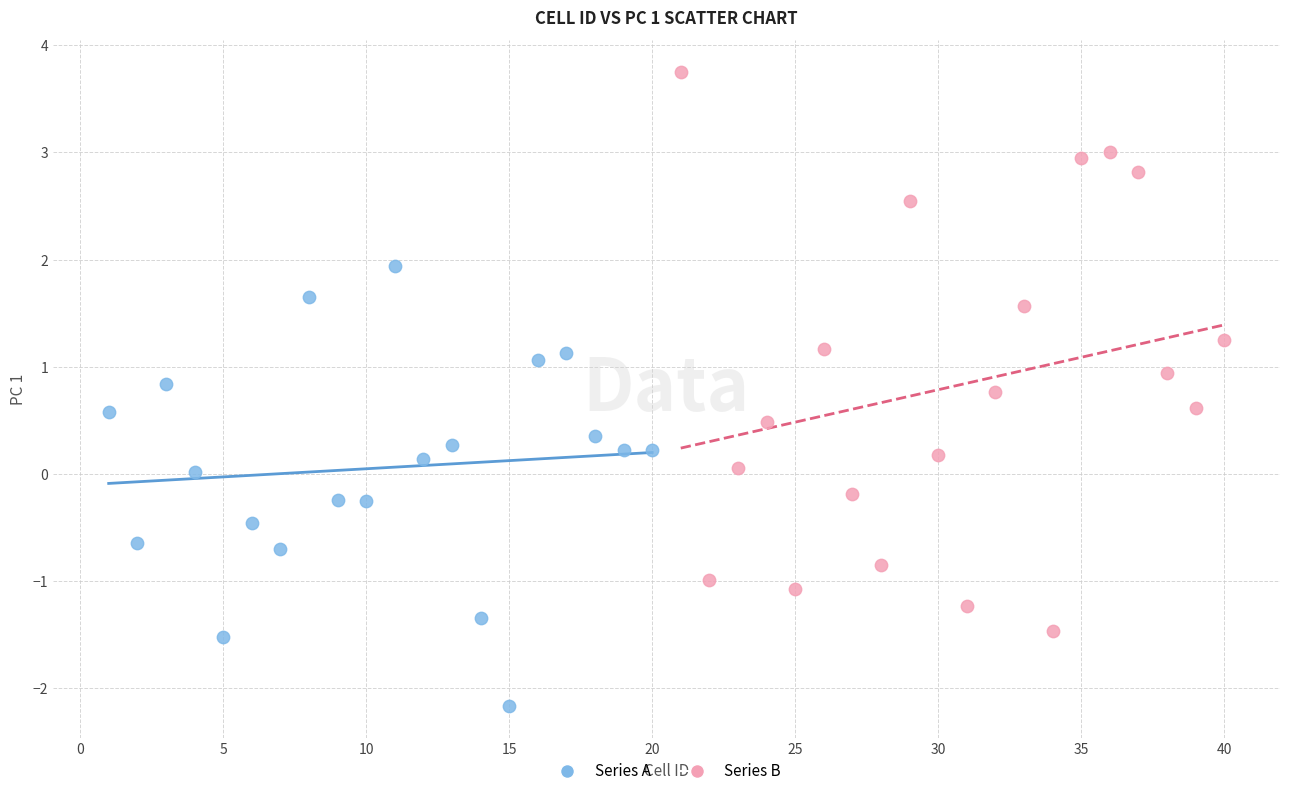

Which series contains the highest Y value?

Series B